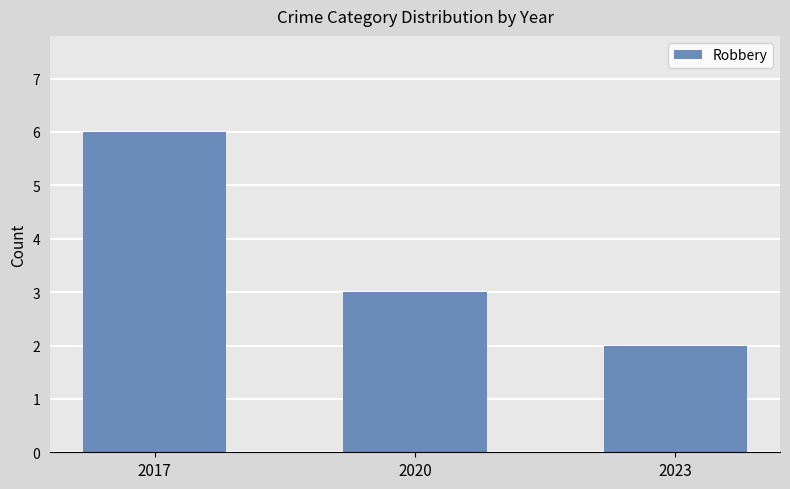

At which label does the data first exceed 3?

2017